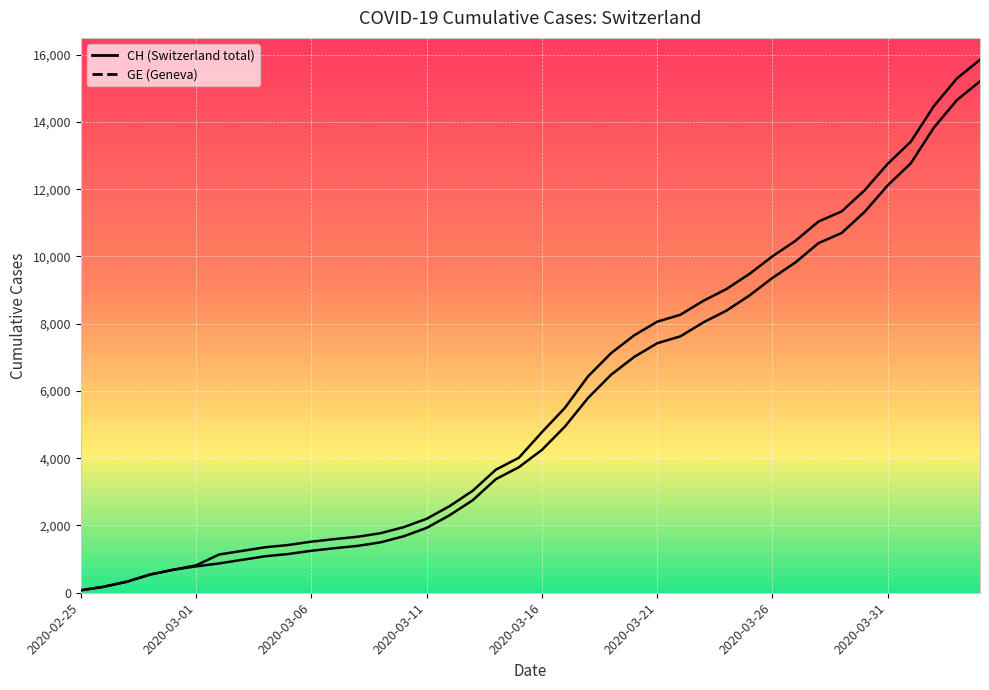

The value of CH at 2020-03-08 is 1664. True or false?

True